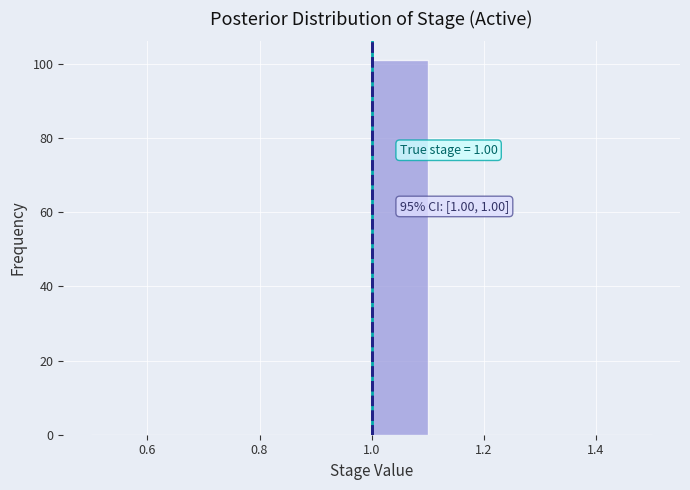

Which range on the x-axis has the tallest bar?

1.0 to 1.1